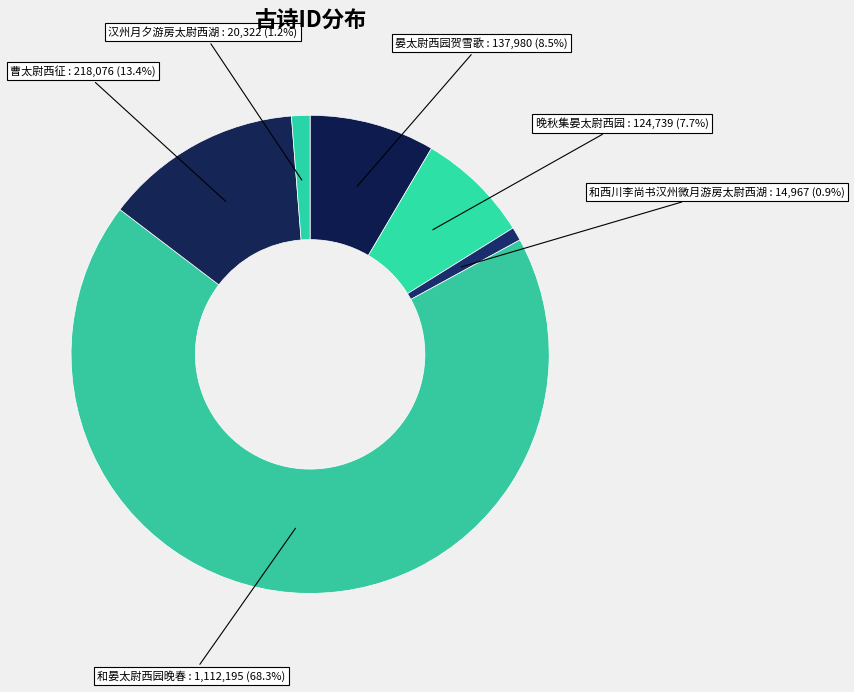

What is the largest slice in the pie chart?

和晏太尉西园晚春